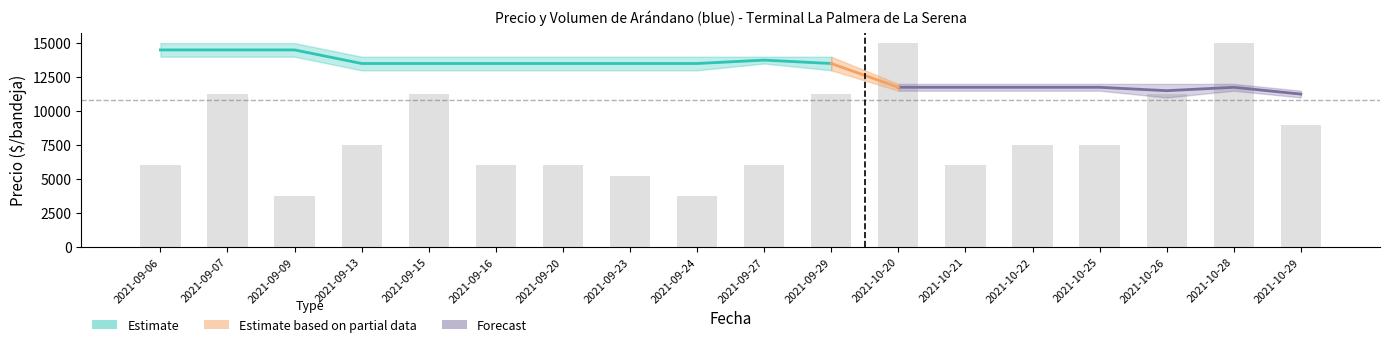

What is the change in value from 2021-10-20 to 2021-10-29?

-6000